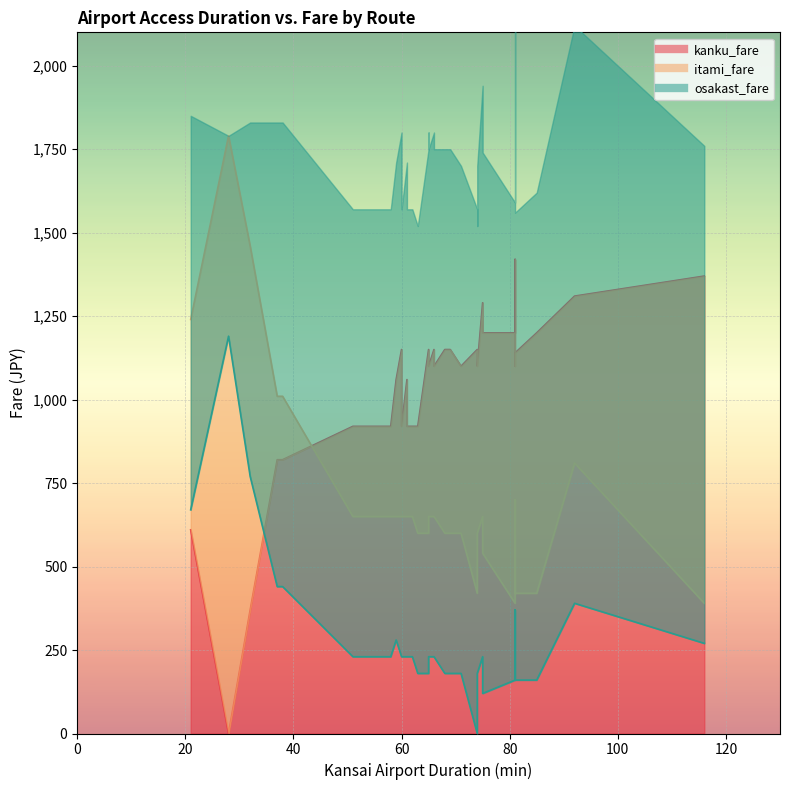

How many intersections are there between osakast_fare and kanku_fare?

6